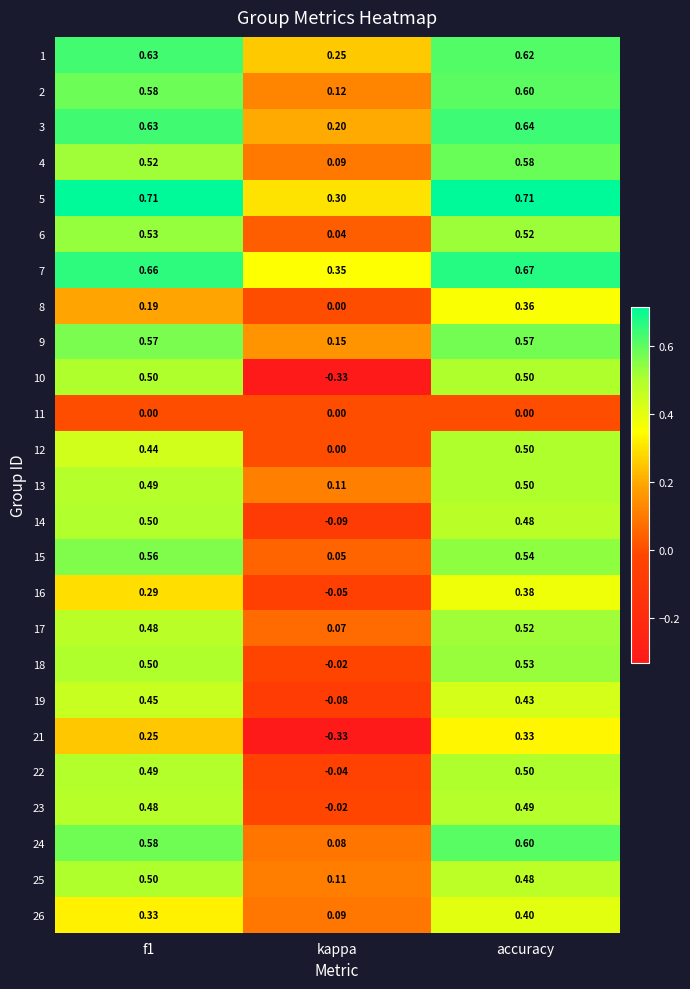

At which category is the sum across all series the highest?

accuracy